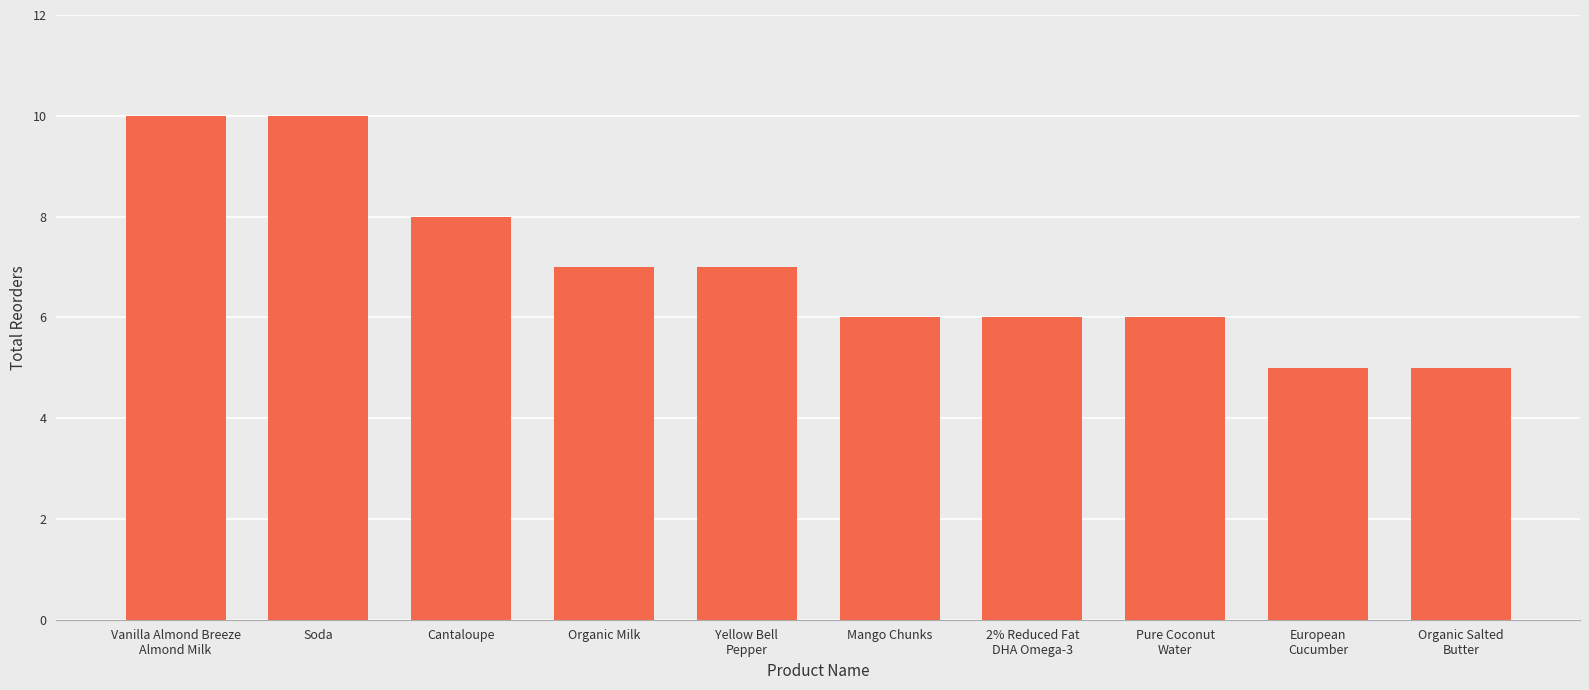

What is the minimum value shown in the chart?

5